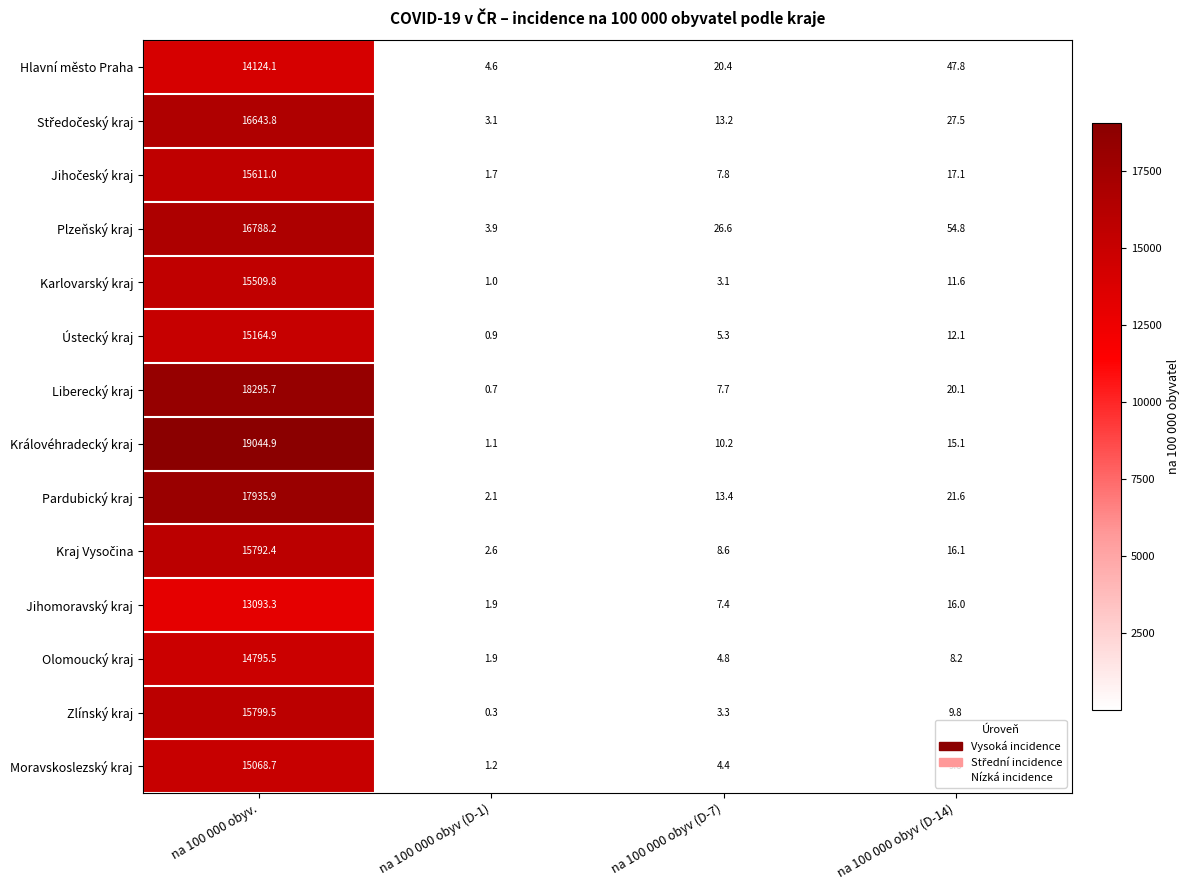

How many values in the Karlovarský kraj series exceed 11?

2